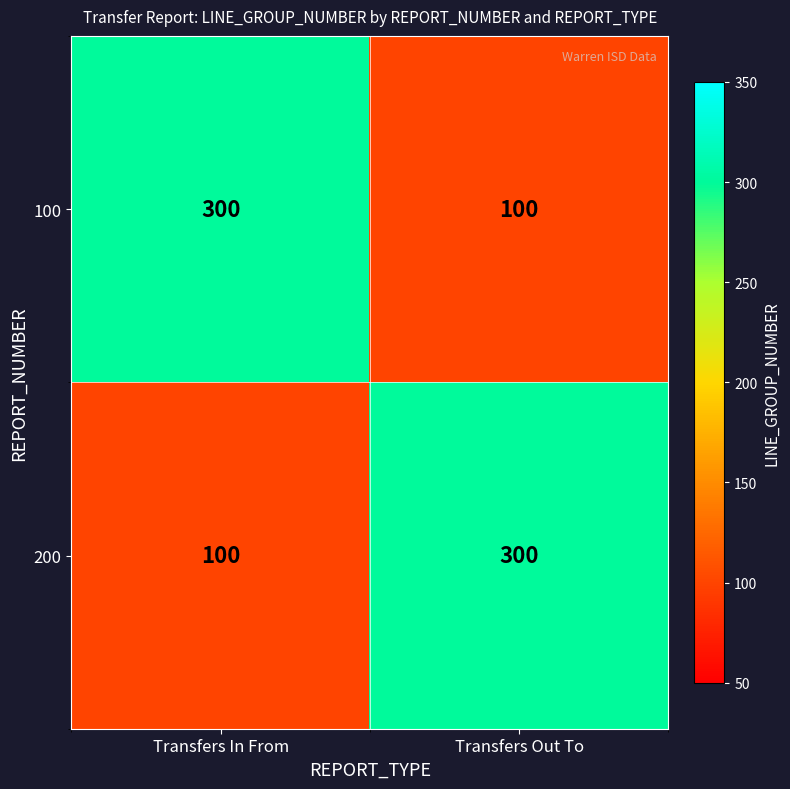

What is the approximate value of 100 at Transfers Out To, to the nearest 10?

100